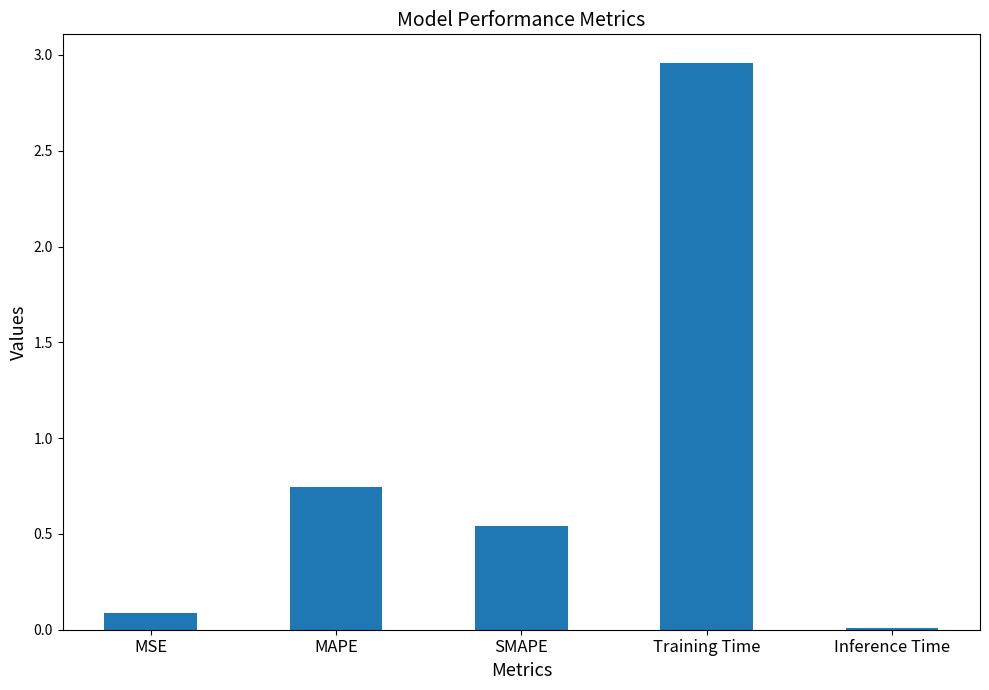

Rank the categories by value from highest to lowest.

Training Time, MAPE, SMAPE, MSE, Inference Time